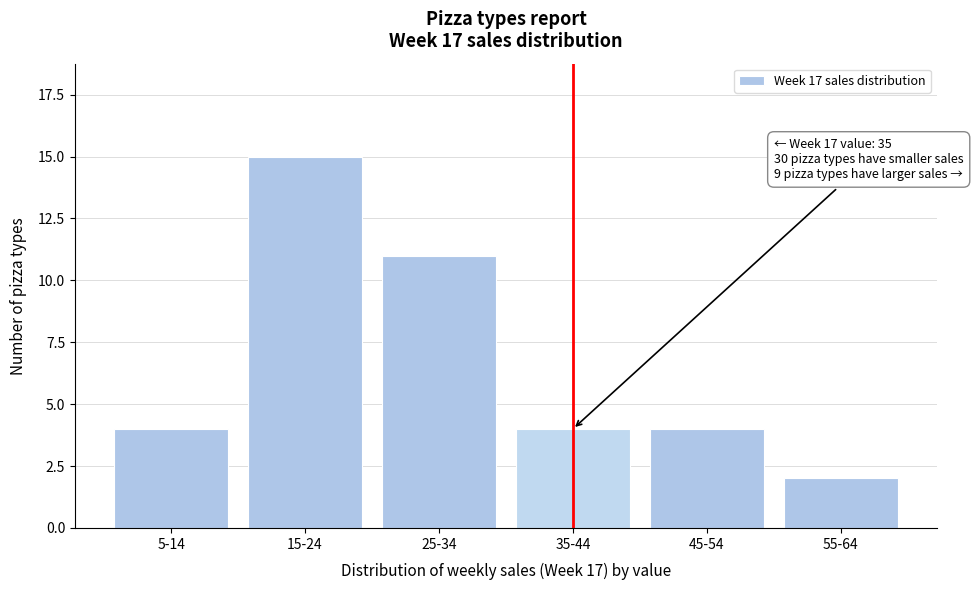

Reading left to right, what are all the values shown in this chart?

5-14=4	15-24=15	25-34=11	35-44=4	45-54=4	55-64=2